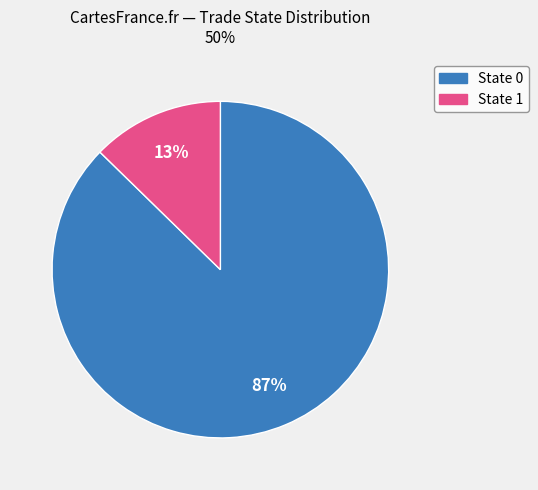

To the nearest percent, what is the average slice percentage?

50%